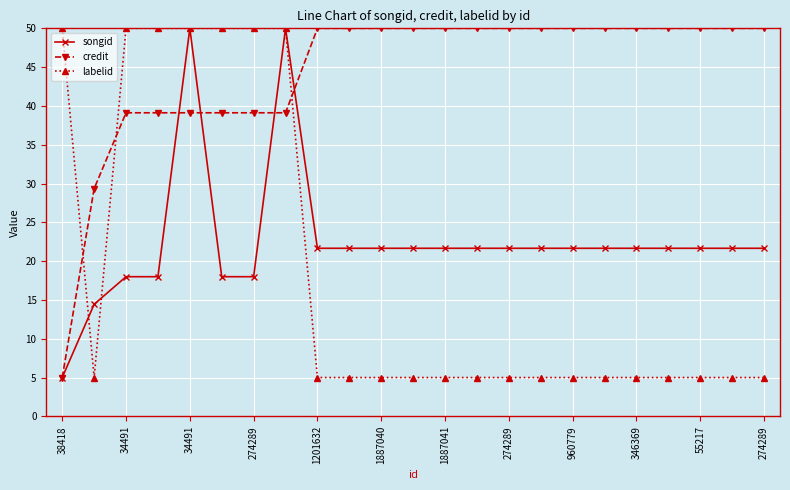

Which series has the largest total across all categories?

credit